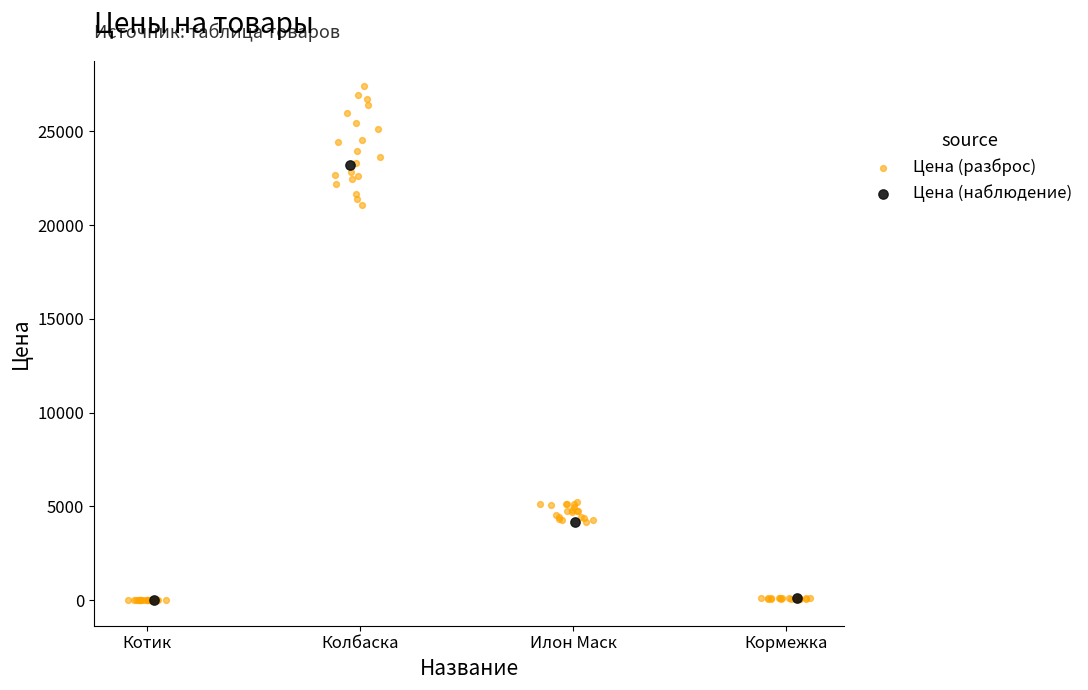

At how many categories does at least one series exceed 17959?

1